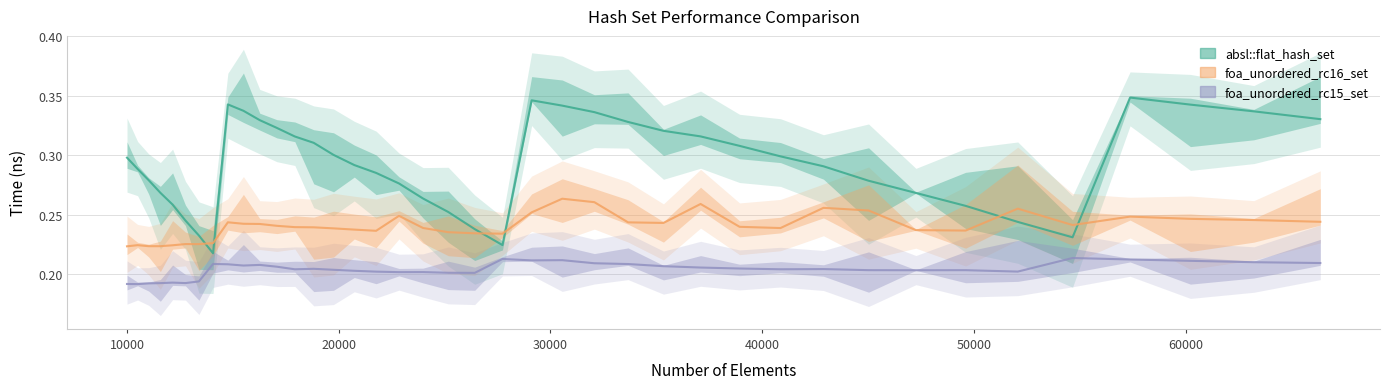

True or false: foa_unordered_rc16_set and foa_unordered_rc15_set intersect in this chart.

False